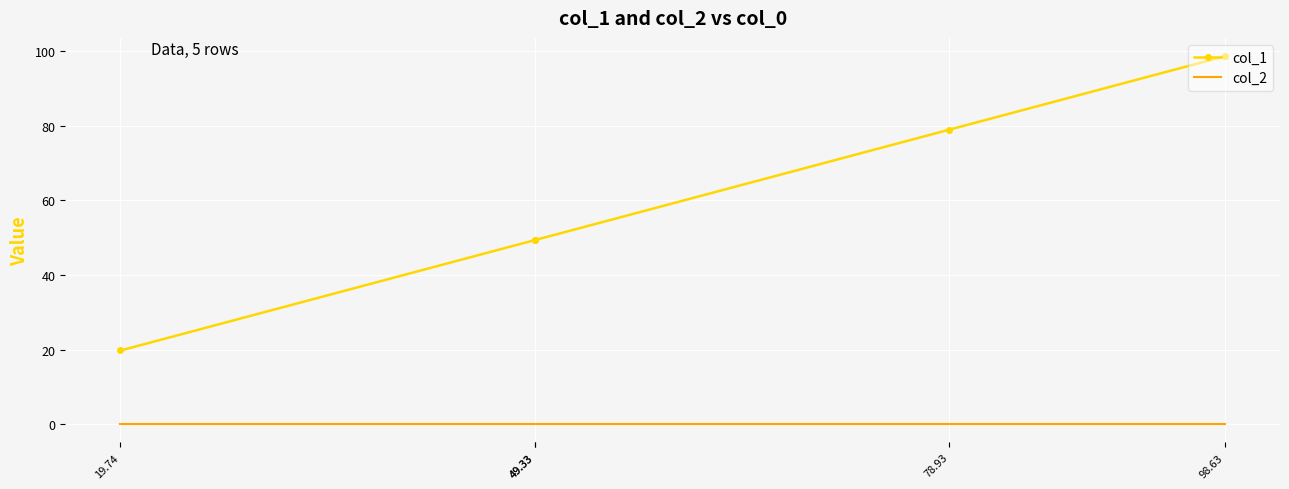

True or false: col_1 and col_2 intersect in this chart.

False